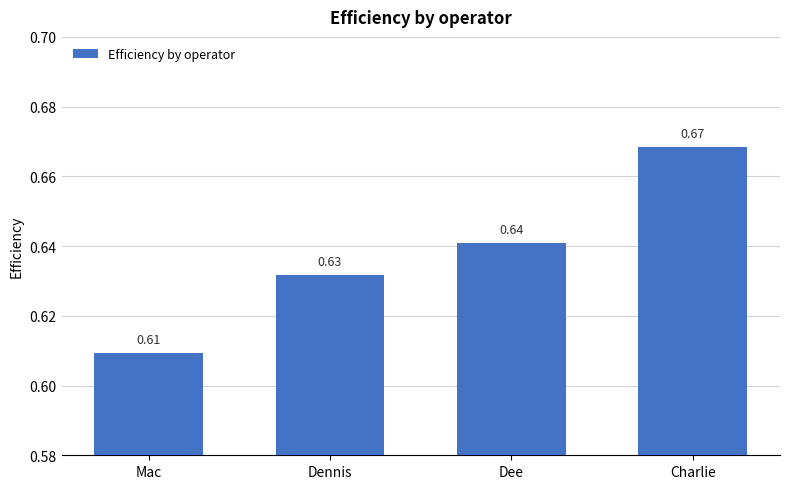

How many distinct data groups are displayed?

1